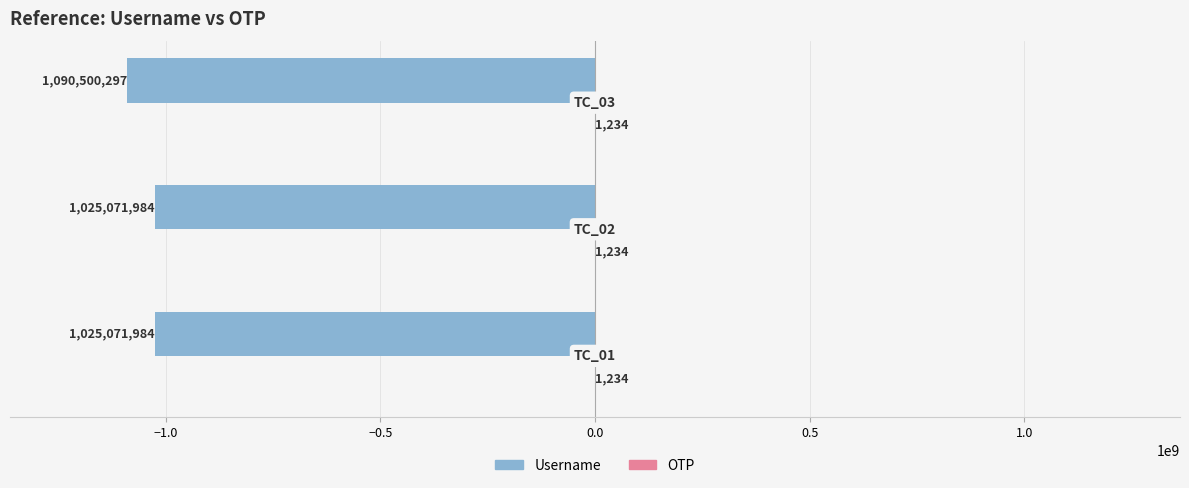

What is the sum of all Username values?

-3140644265